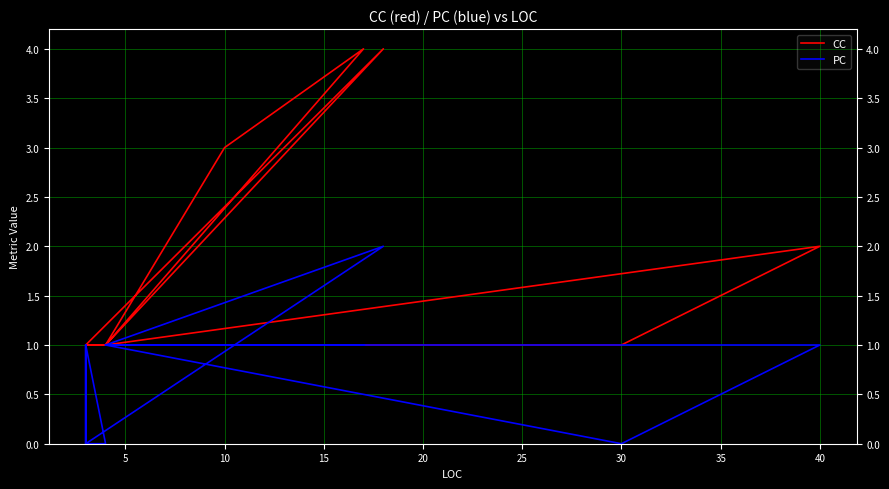

At how many categories does at least one series exceed 0?

14